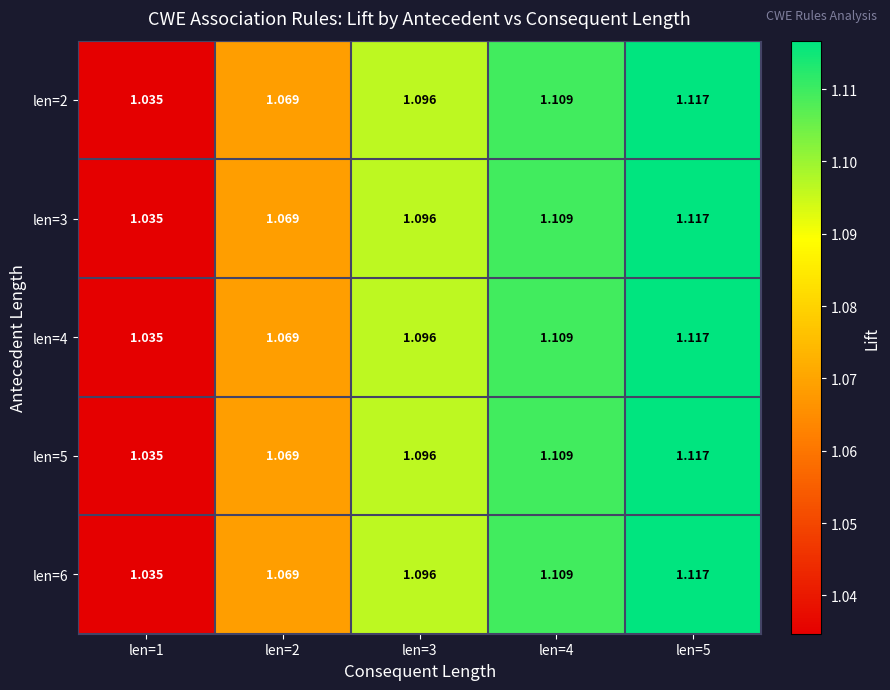

Is the value of len=4 at len=3 greater than the value of len=3 at len=5?

No